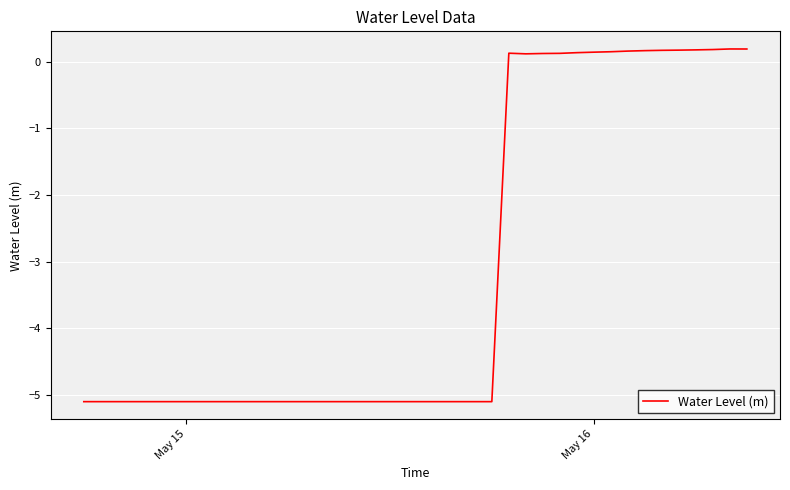

What is the greatest value displayed?

0.2